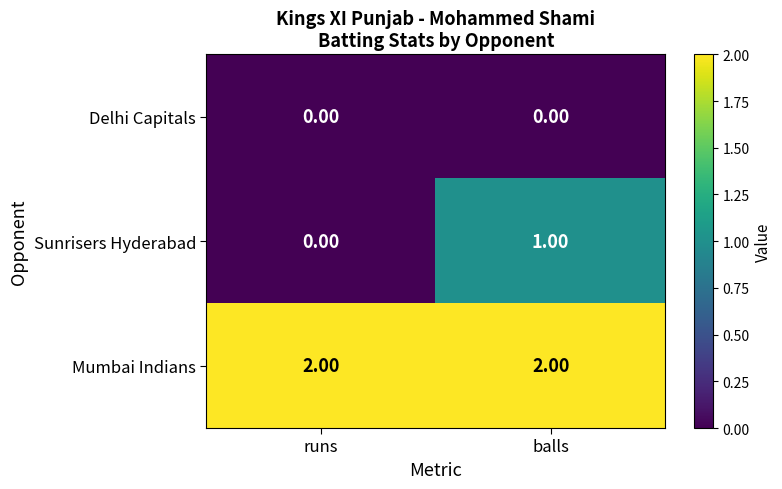

Which series has the largest total across all categories?

Mumbai Indians